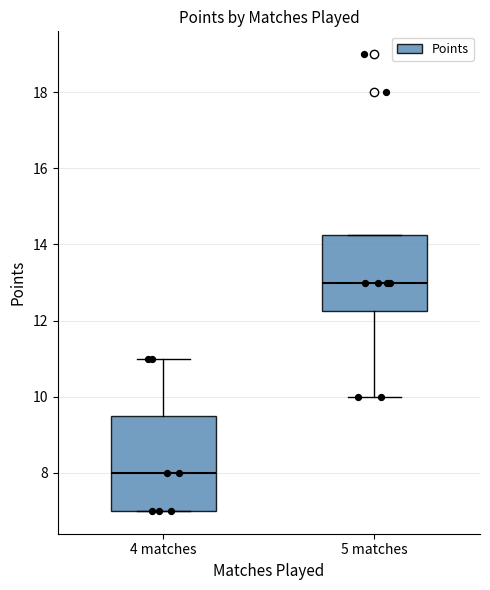

Which box has the lowest median line?

4 matches